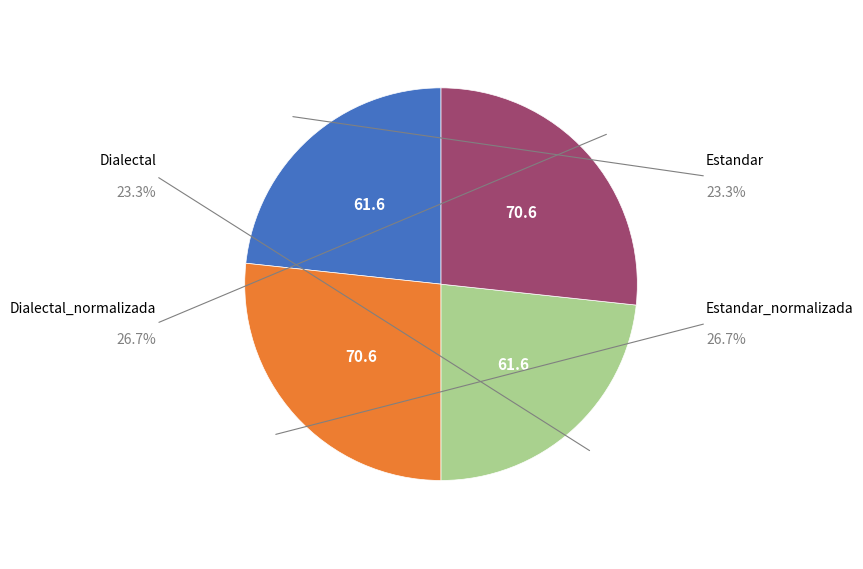

Is there any slice that represents more than half of the pie?

No